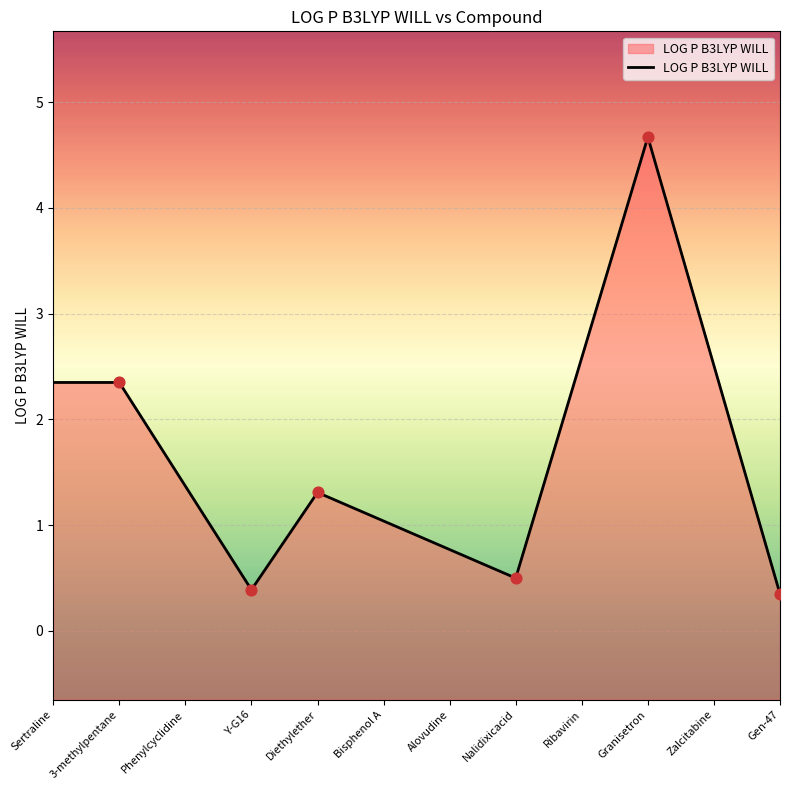

Approximately how many times larger is the value at Y-G16 compared to Zalcitabine?

0.2